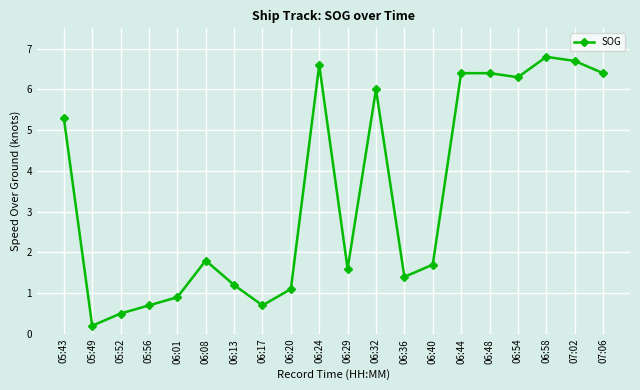

The chart shows a value of 0.2 at 05:49. True or false?

True